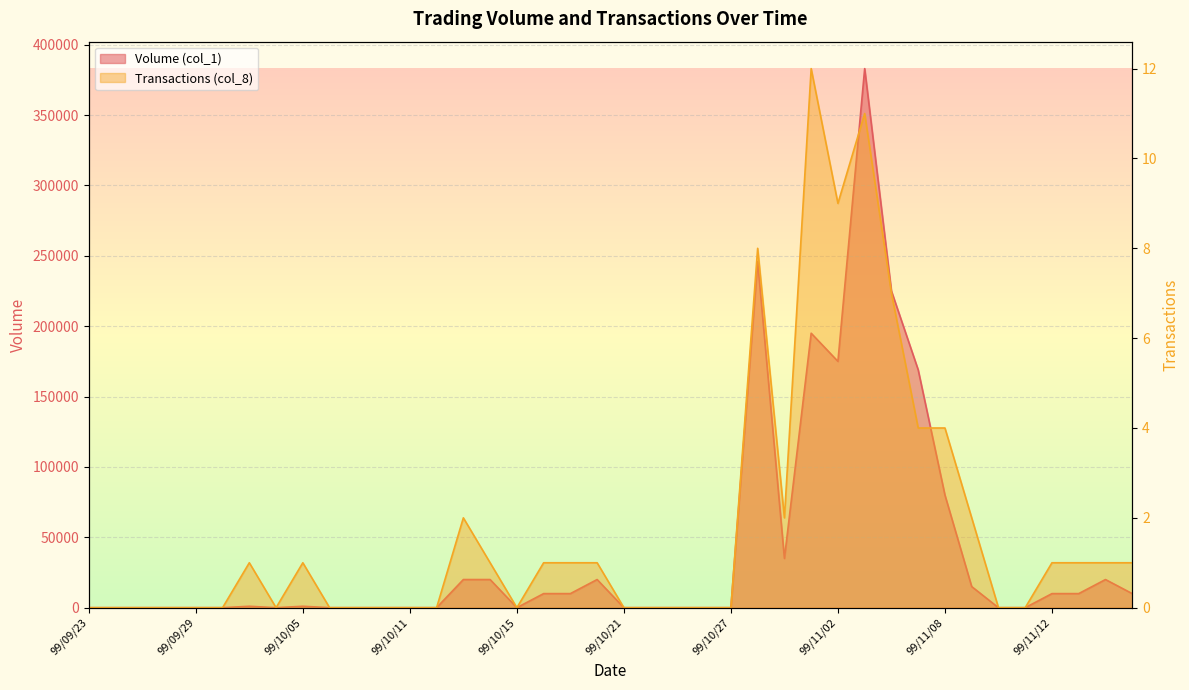

Is the value of Volume (col_1) at 99/10/06 greater than the value of Transactions (col_8) at 99/09/24?

No